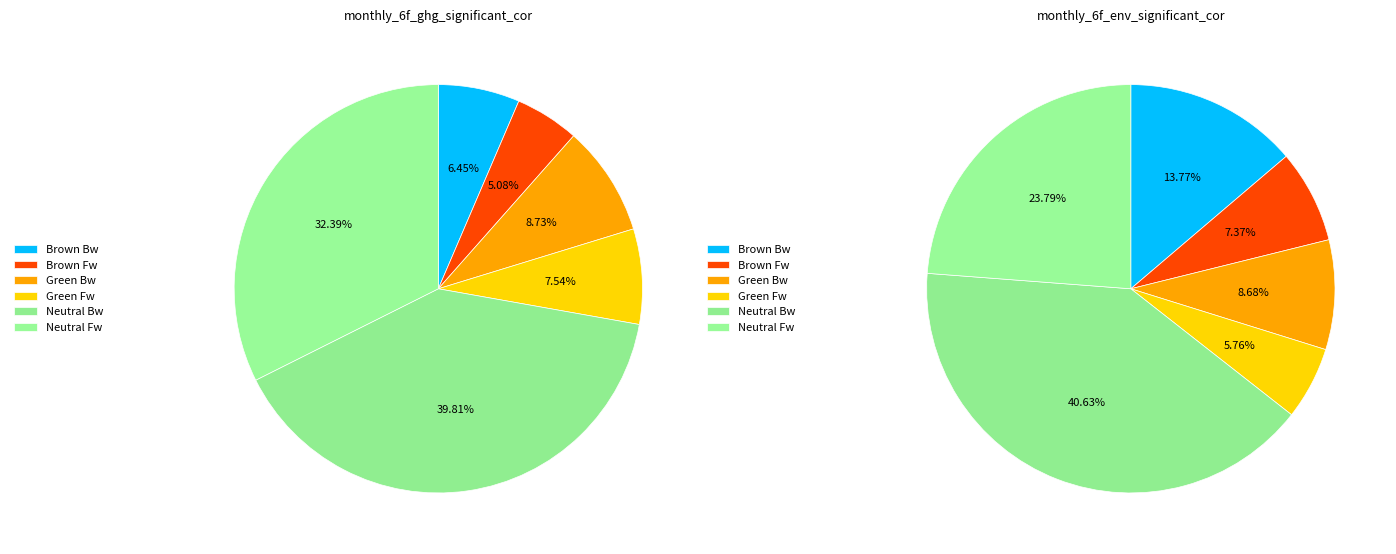

The values_env slice represents 15% of the pie. True or false?

False